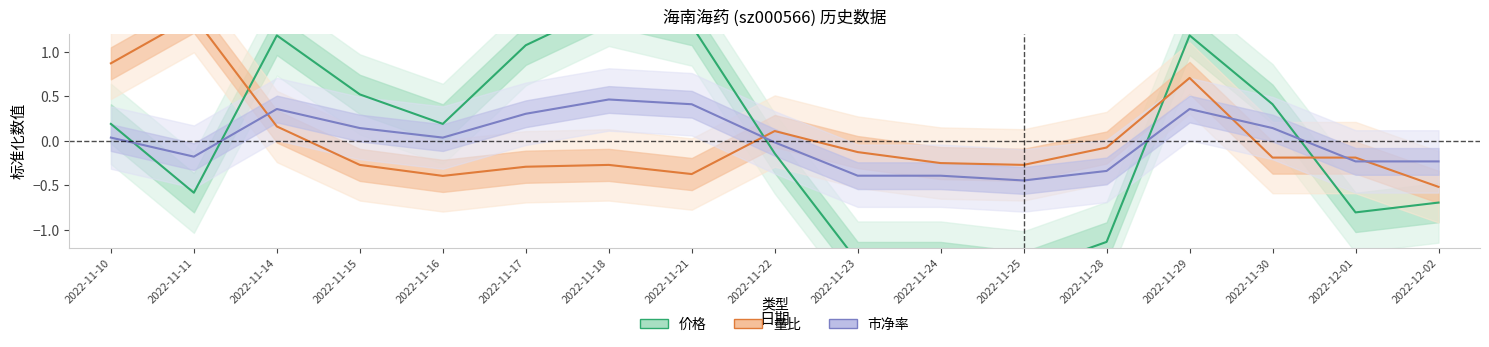

What is the value of the 市净率 point at the 6th from the left?

0.3